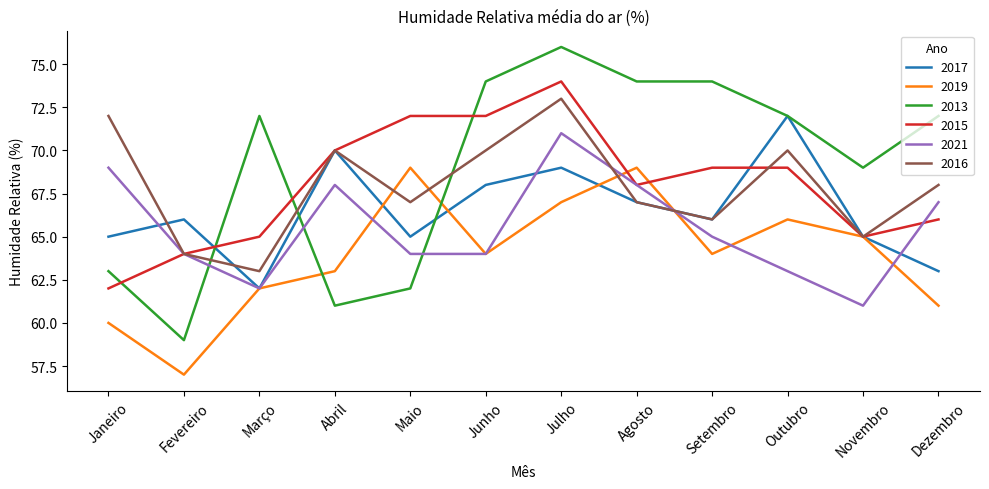

Which series has the largest total across all categories?

2013